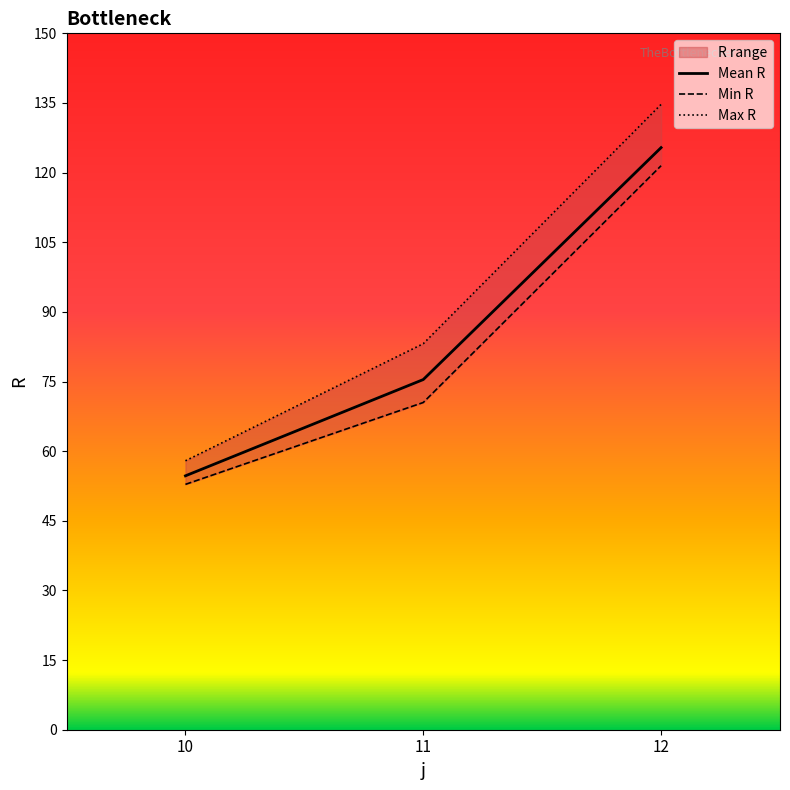

What is the average value of the Max R series?

91.9